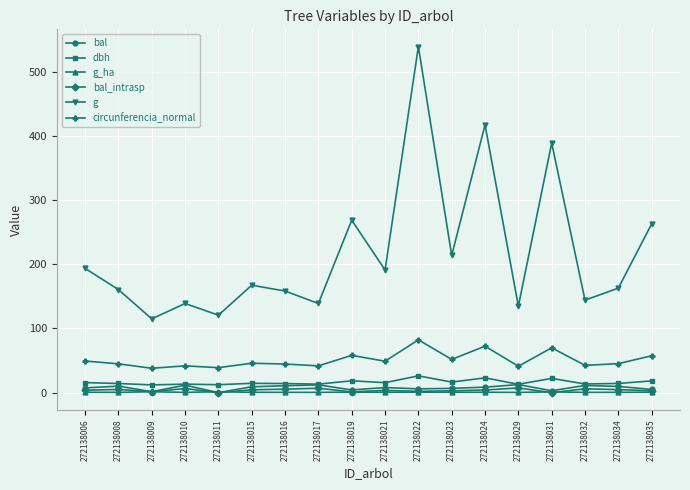

The g series shows 44.7 at 272138011. True or false?

False